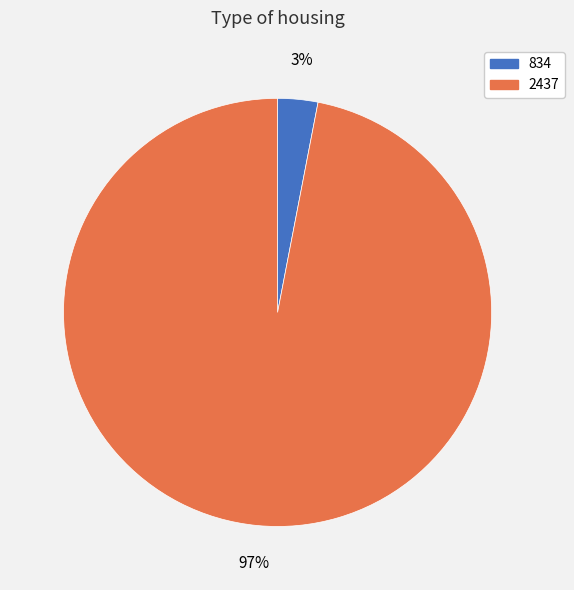

Between 834 and 2437, which is larger?

2437